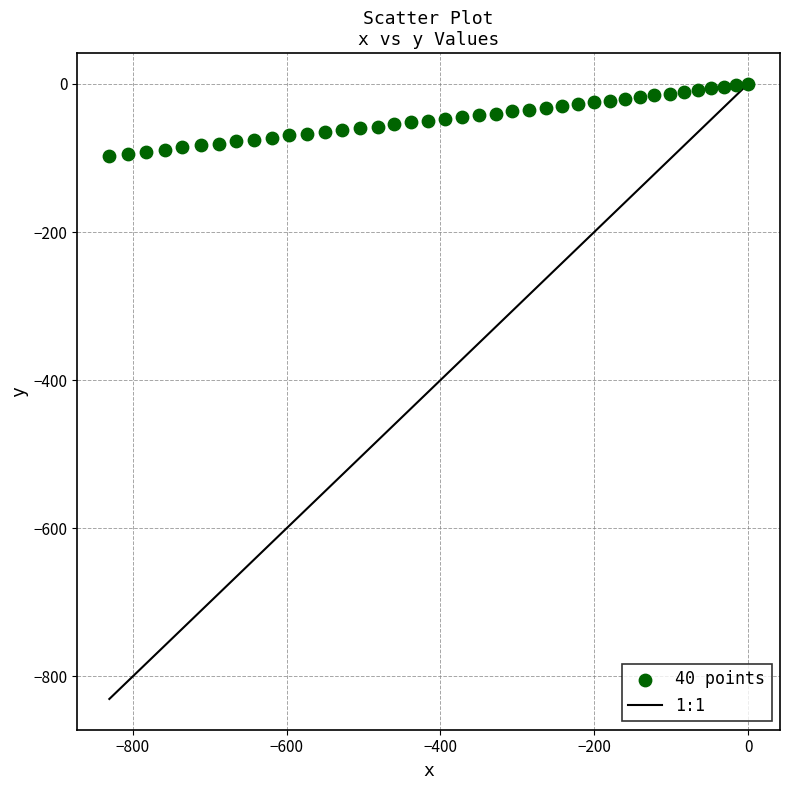

What is the range of Y values (max minus min)?

97.3